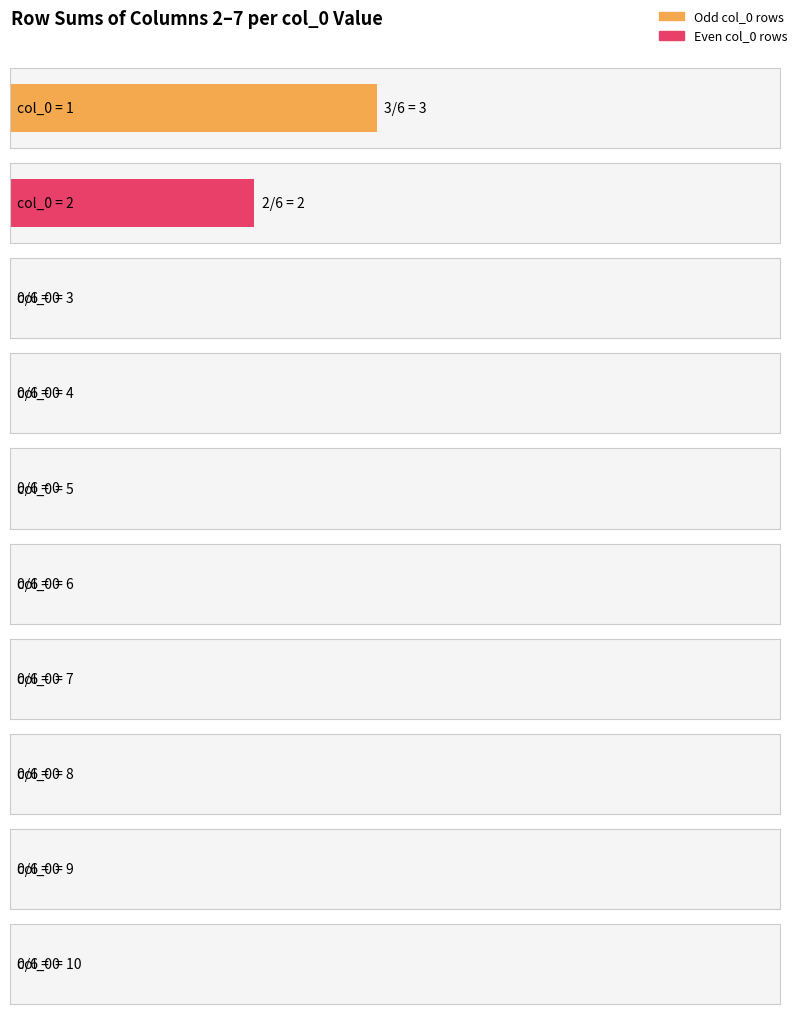

How many bars are there in each group?

6